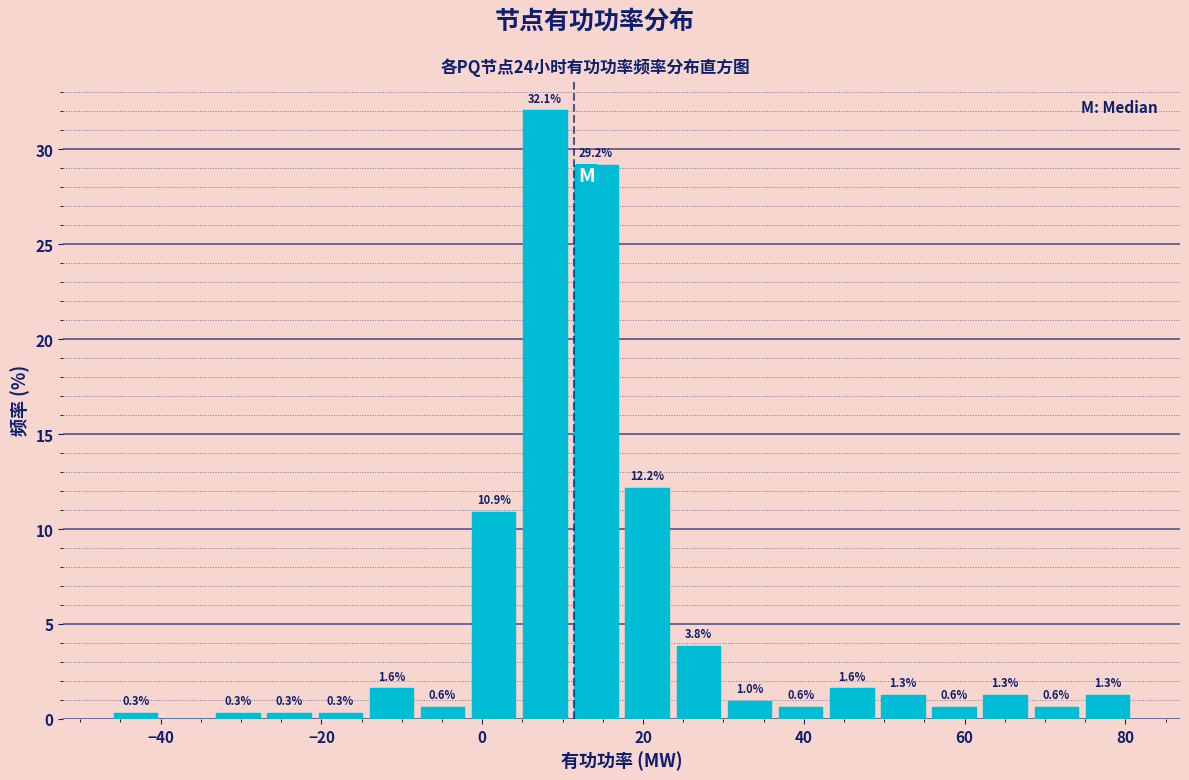

Around what value on the x-axis is the tallest bar? Give the approximate position of its centre, as read against the axis.

8